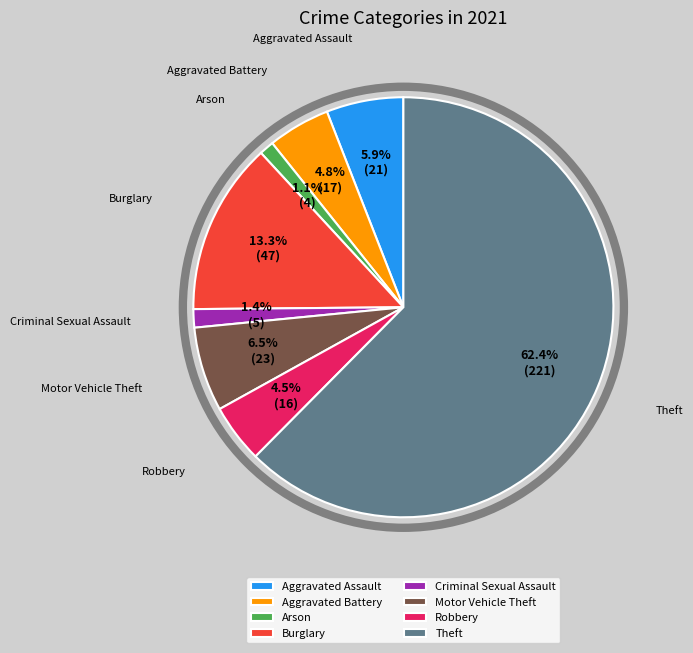

Between Motor Vehicle Theft and Criminal Sexual Assault, which is larger?

Motor Vehicle Theft